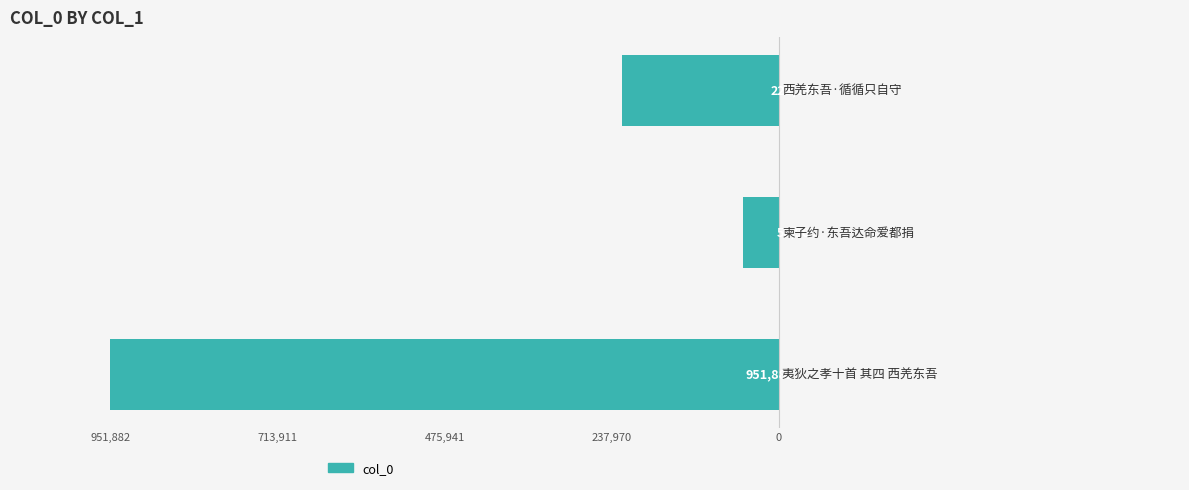

Does the chart contain any negative values?

Yes